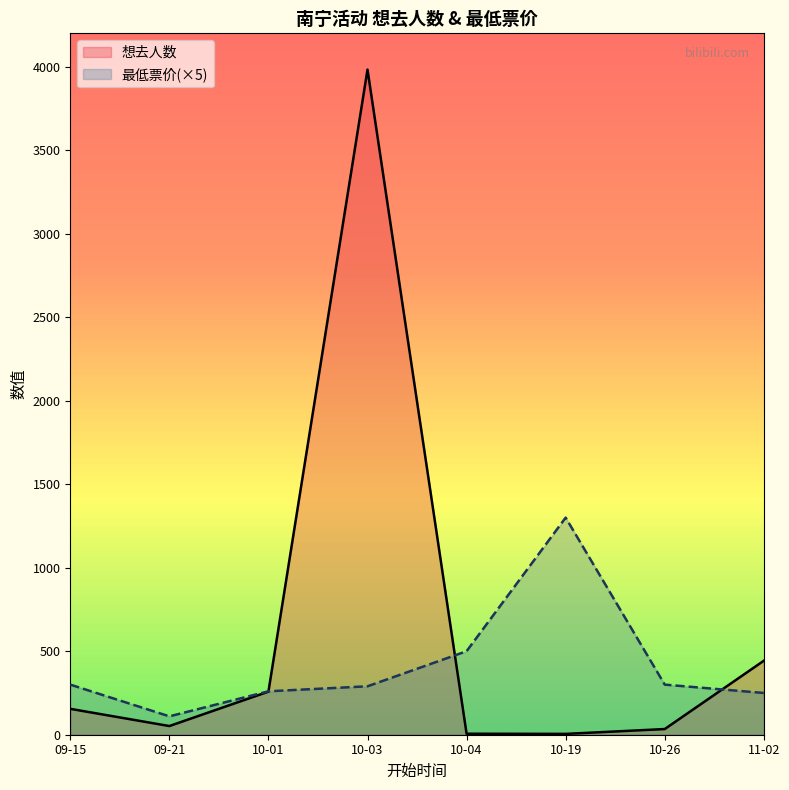

Is it true that 最低票价 equals 300 at 10-26?

True